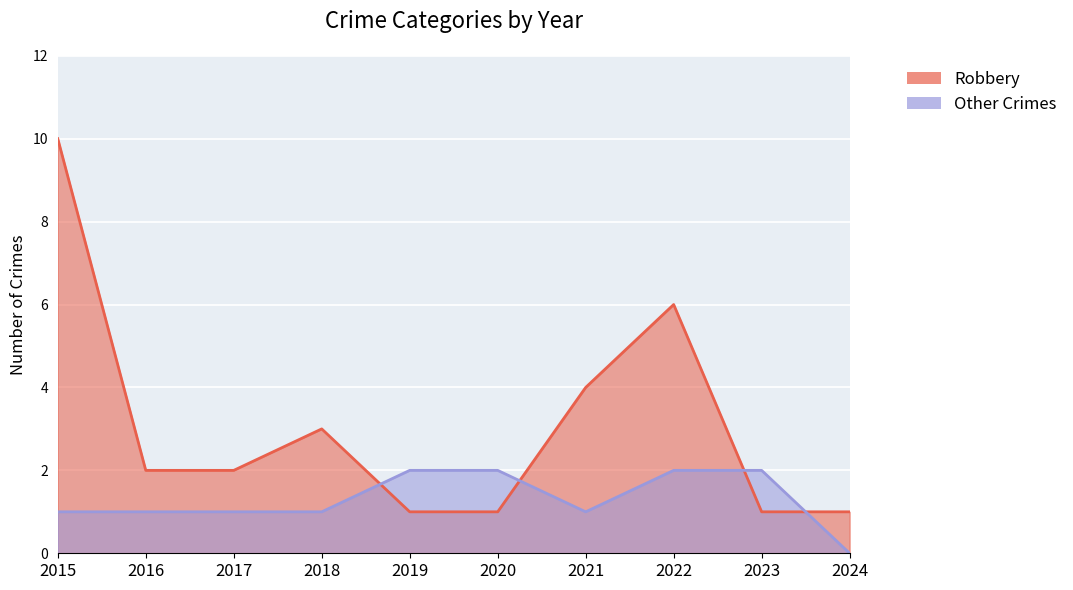

How many intersections are there between Robbery and Other Crimes?

4